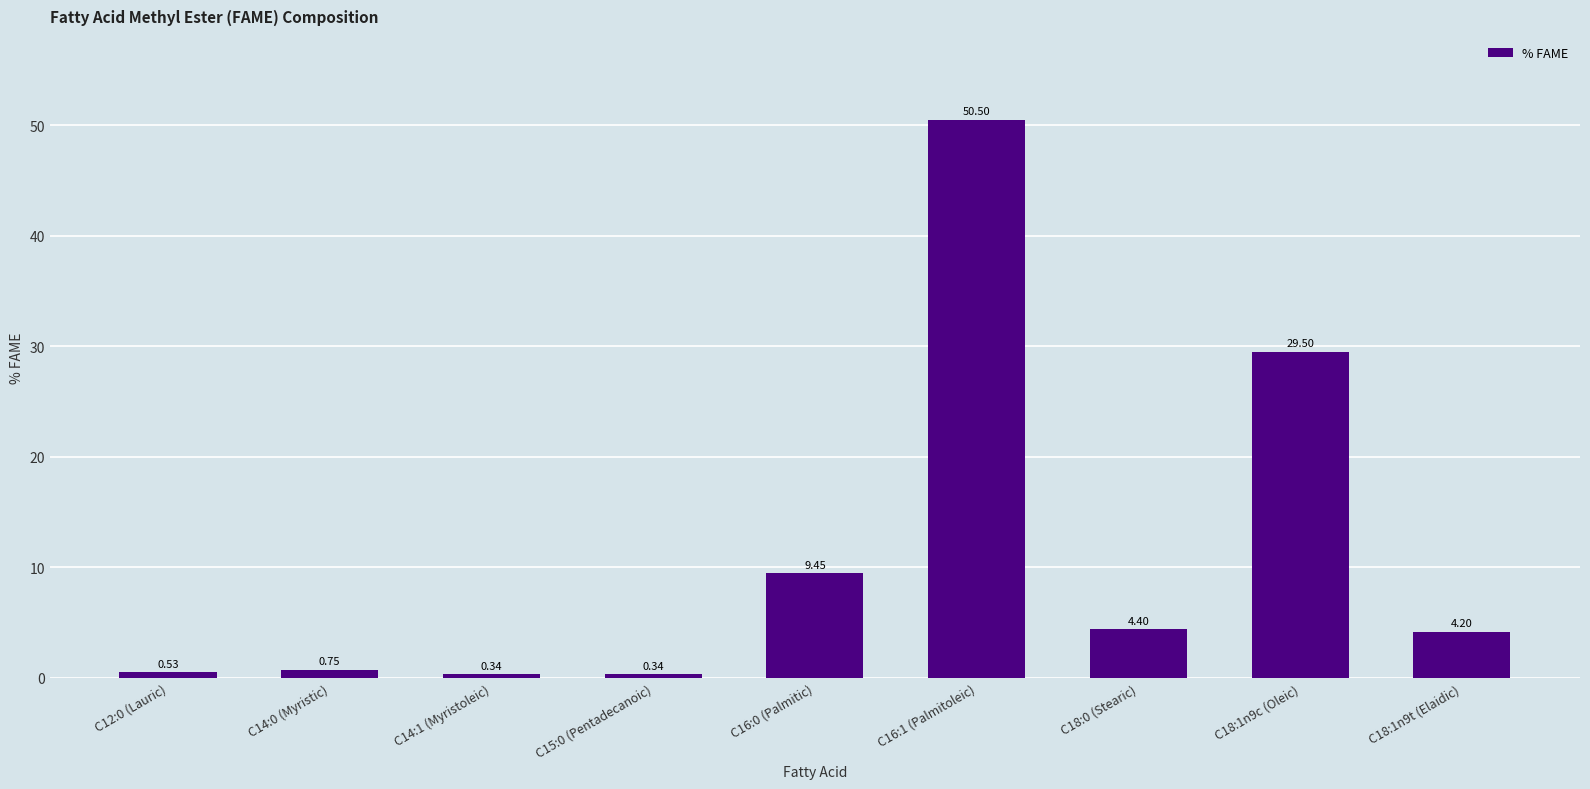

Which has a higher value, C18:0 (Stearic) or C16:1 (Palmitoleic)?

C16:1 (Palmitoleic)